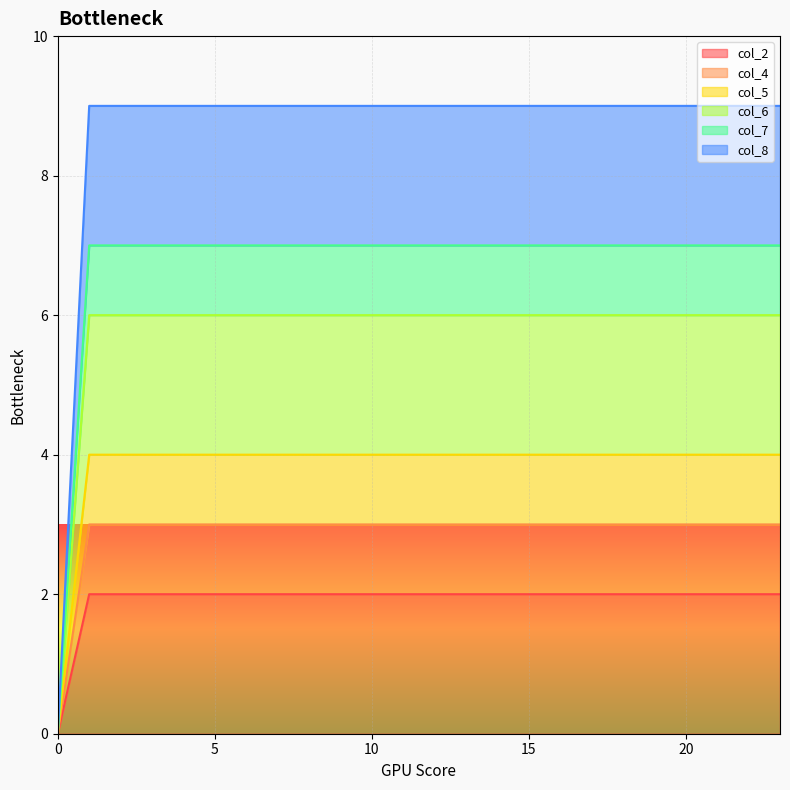

Reading left to right, what are all the values shown in this chart?

col_2: 0	2	2	2	2	2	2	2	2	2	2	2	2	2	2	2	2	2	2	2	2	2	2	2
col_4: 0	3	3	3	3	3	3	3	3	3	3	3	3	3	3	3	3	3	3	3	3	3	3	3
col_5: 0	4	4	4	4	4	4	4	4	4	4	4	4	4	4	4	4	4	4	4	4	4	4	4
col_6: 0	6	6	6	6	6	6	6	6	6	6	6	6	6	6	6	6	6	6	6	6	6	6	6
col_7: 0	7	7	7	7	7	7	7	7	7	7	7	7	7	7	7	7	7	7	7	7	7	7	7
col_8: 0	9	9	9	9	9	9	9	9	9	9	9	9	9	9	9	9	9	9	9	9	9	9	9